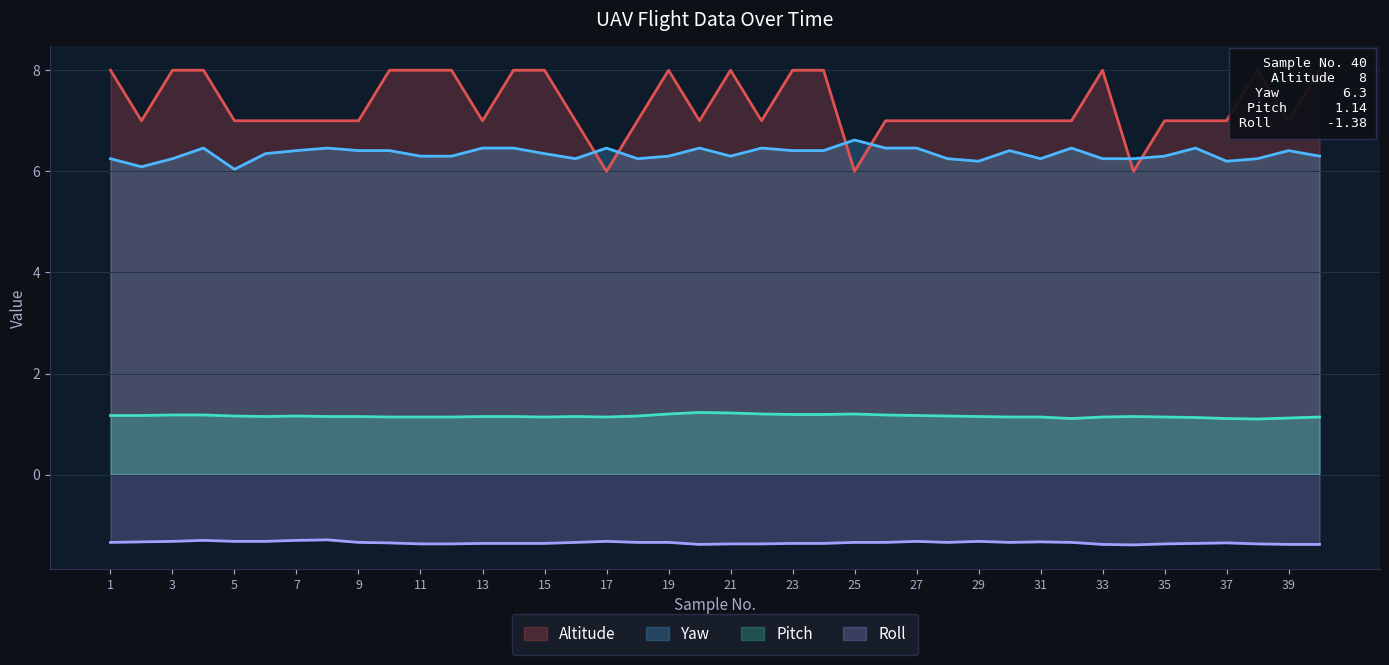

What are all the series names shown in the legend?

Altitude, Yaw, Pitch, Roll